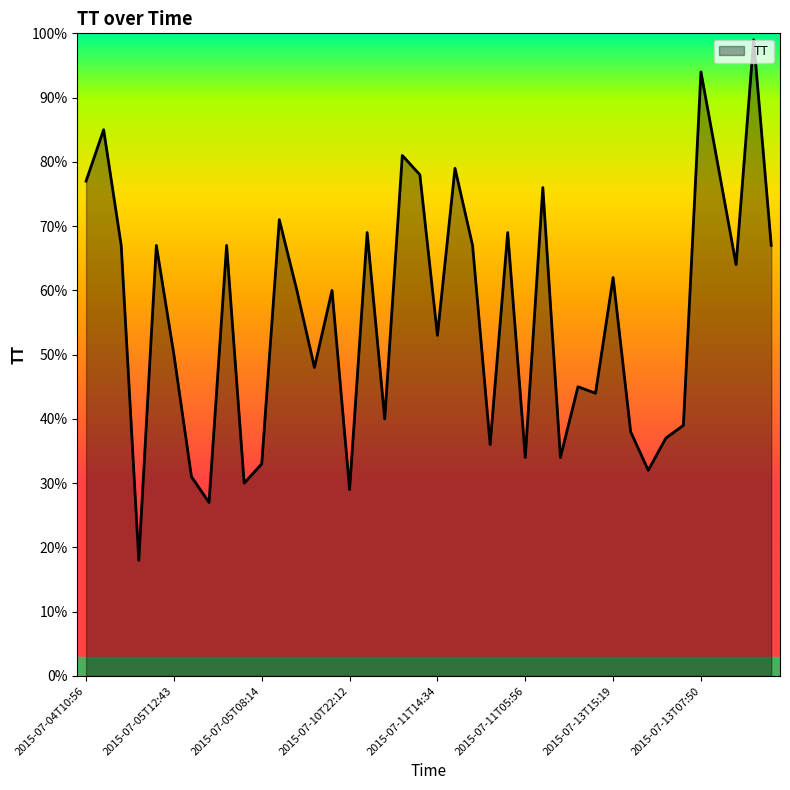

What is the greatest value displayed?

99